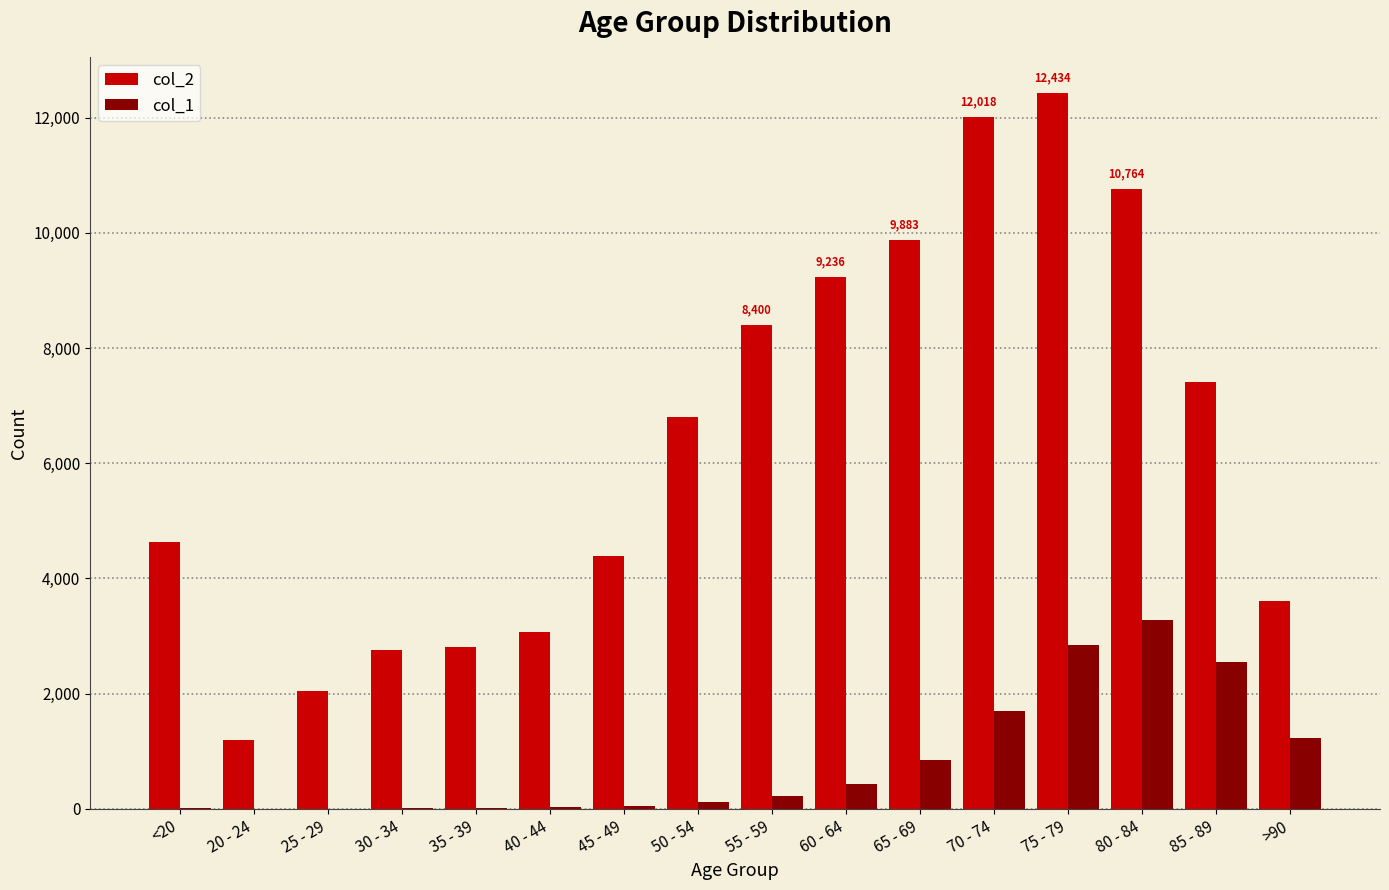

Is the value of col_1 at 20 - 24 greater than the value of col_2 at 55 - 59?

No